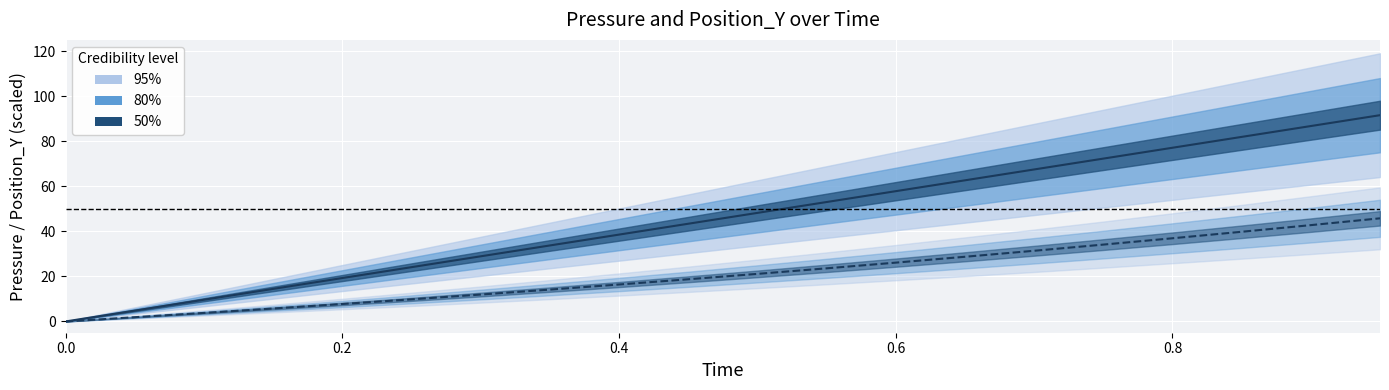

True or false: pressure has more than 0 interior local peaks.

False